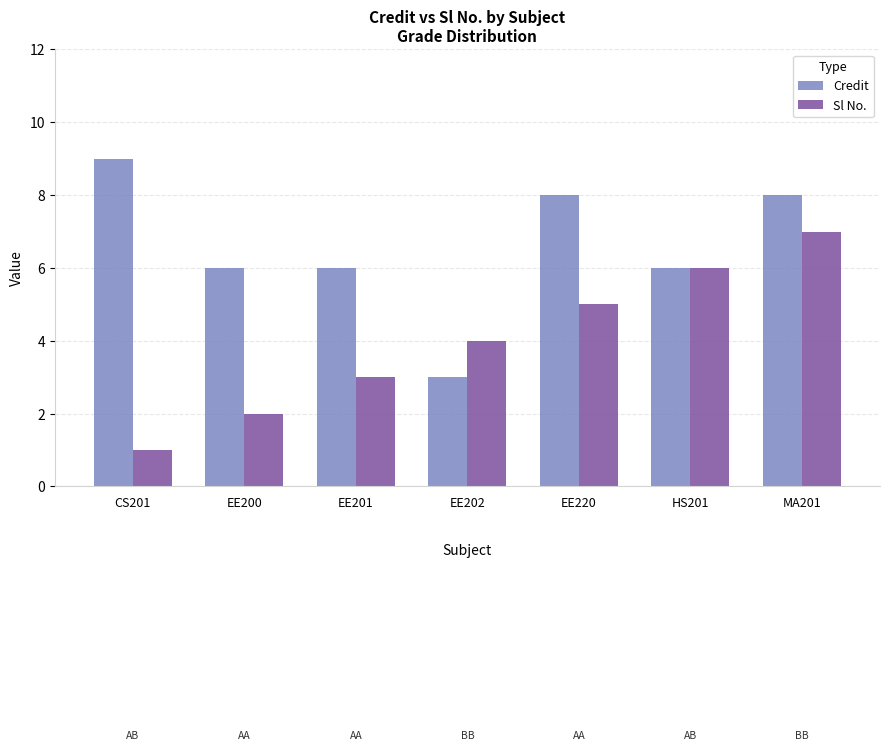

Reading right to left, transcribe all the data shown in this chart.

Credit: 8	6	8	3	6	6	9
Sl No.: 7	6	5	4	3	2	1